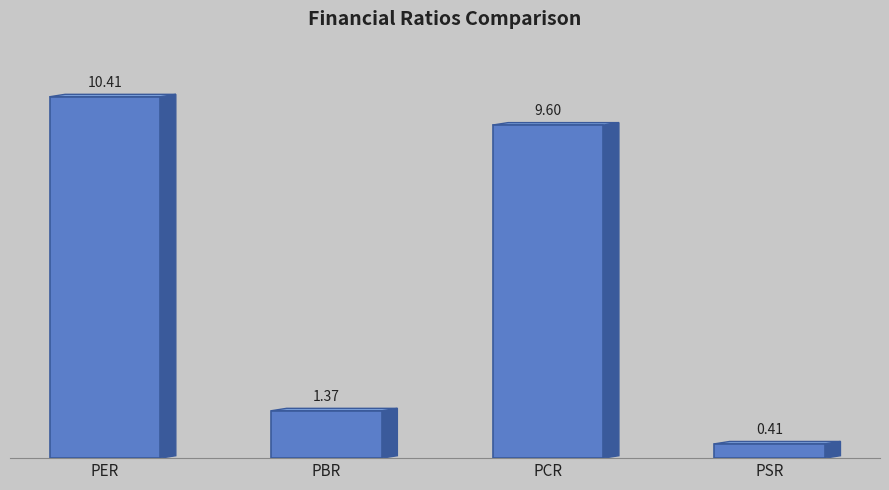

Does the chart contain stacked bars?

No